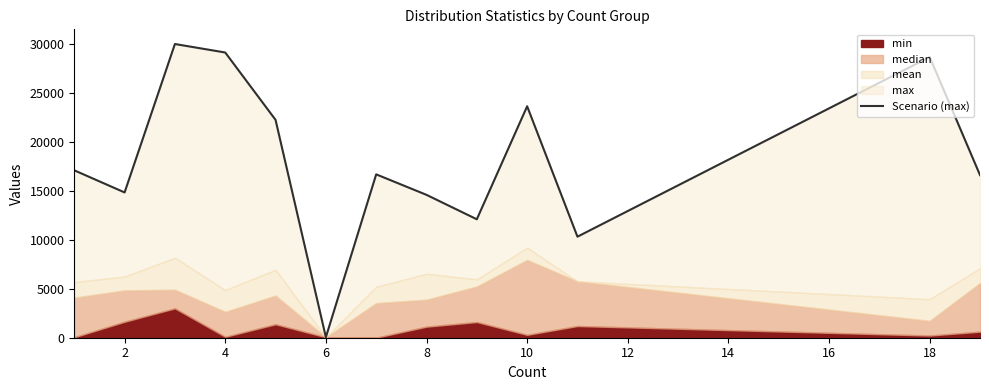

How many points are higher than both their immediate neighbors (excluding endpoints)?

4